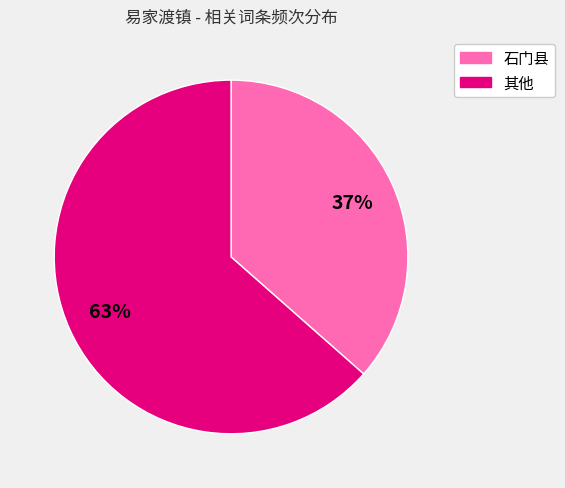

How many slices are in this pie chart?

2